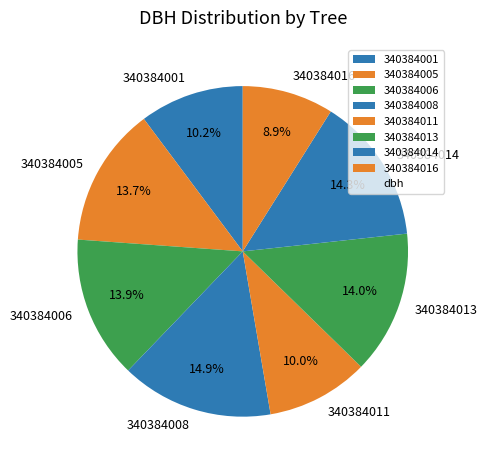

To the nearest percent, what portion does 340384011 represent?

10%